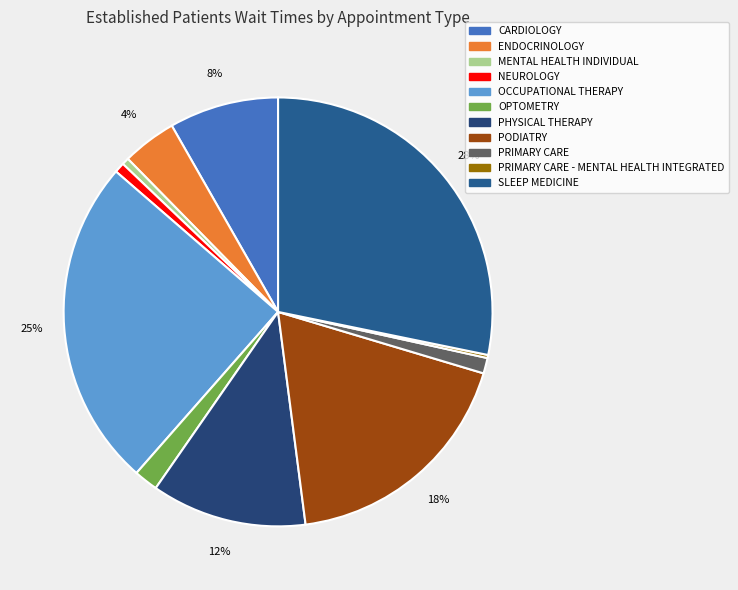

To the nearest percent, what is the combined percentage of PRIMARY CARE - MENTAL HEALTH INTEGRATED and MENTAL HEALTH INDIVIDUAL?

1%